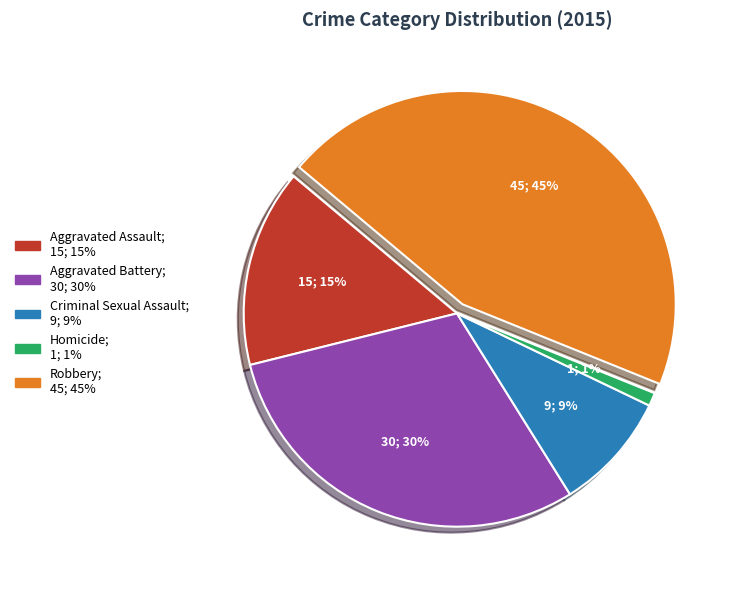

Which category has the smallest portion of the pie?

Homicide